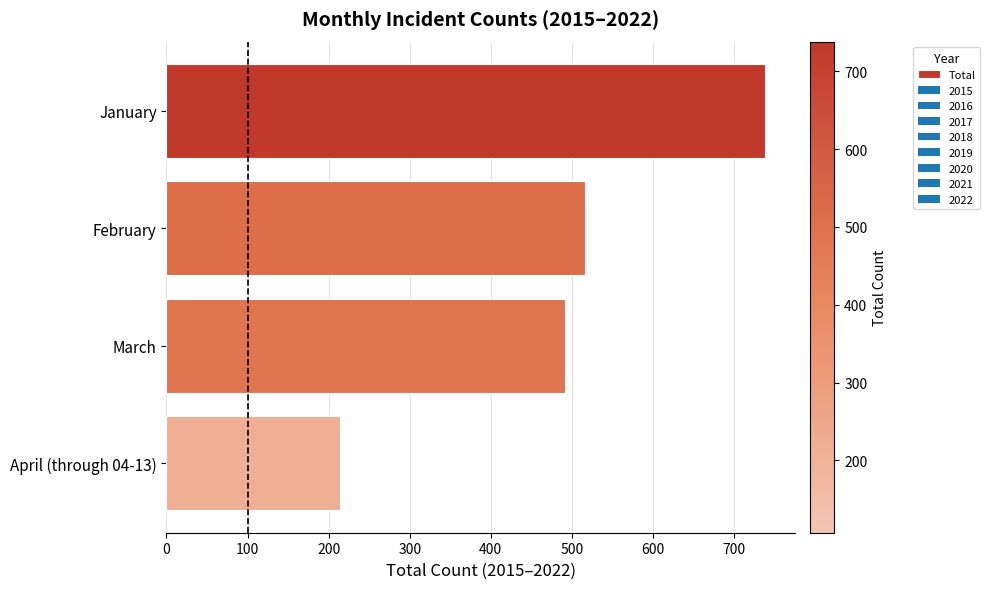

Approximately how many times larger is the value at March compared to February?

1.0